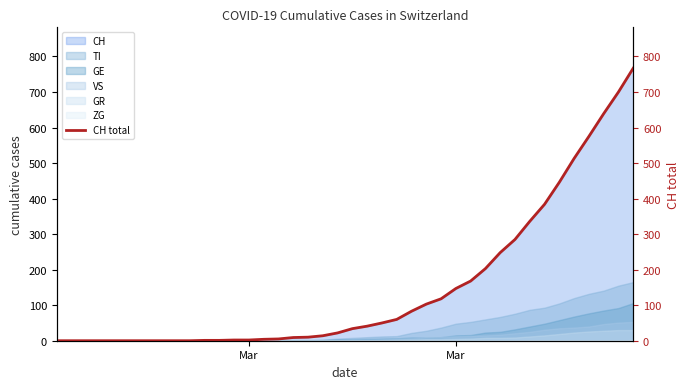

How many data points are above 34?

19